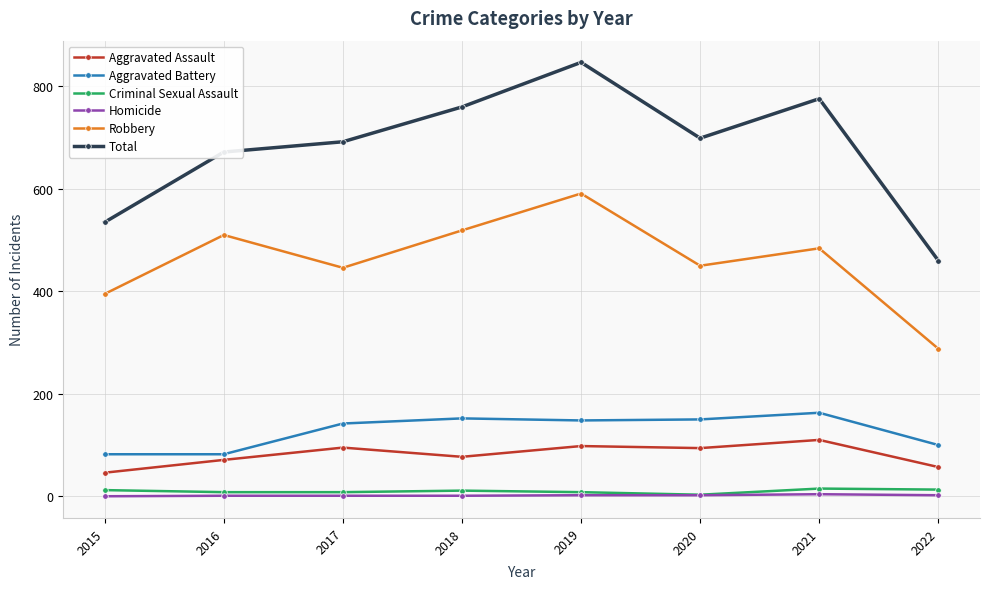

What is the maximum value for Aggravated Battery?

163